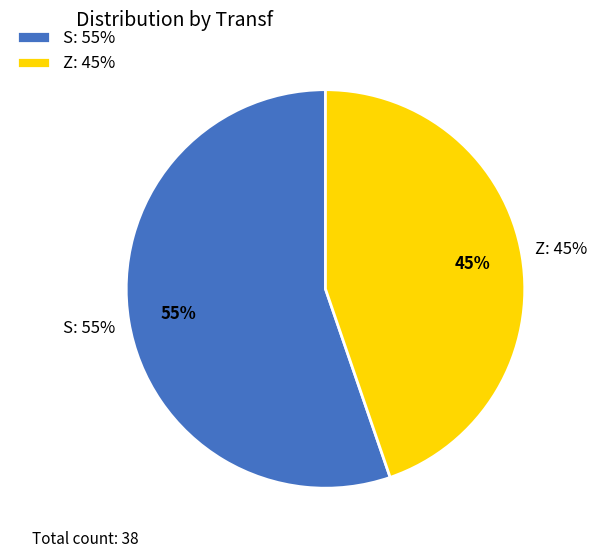

Do S and Z together represent more than half of the pie?

Yes